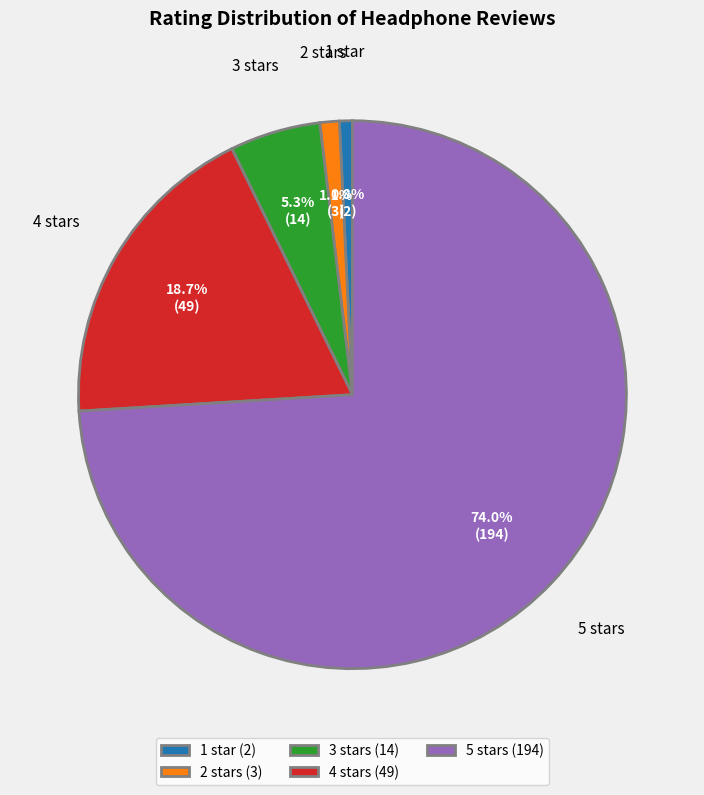

Between 1 star (2) and 4 stars (49), which is larger?

4 stars (49)